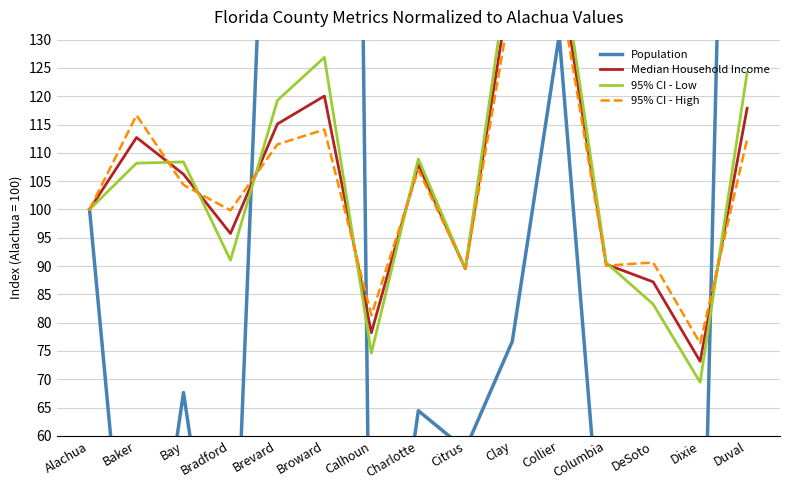

What is the average value of the Population series?

124.8